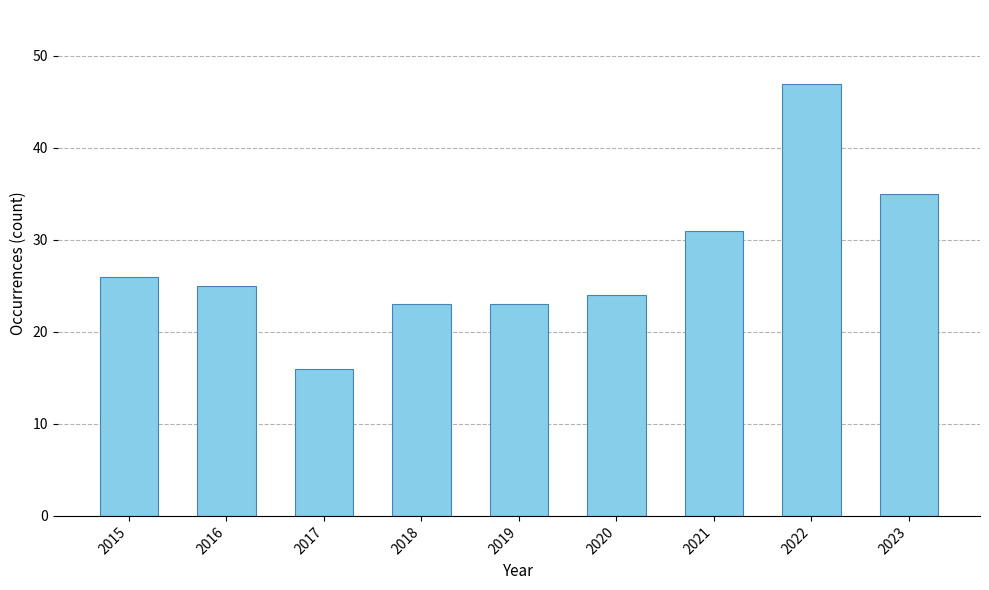

What is the average value?

28